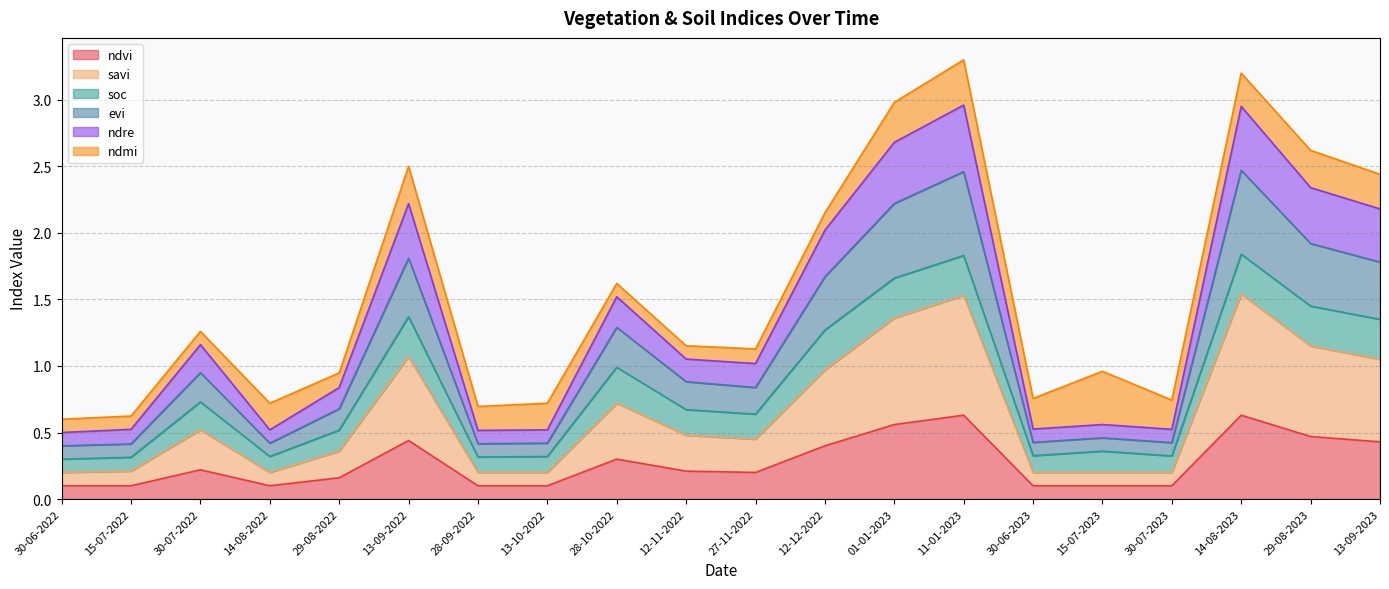

At which category does ndre reach its first local peak?

30-07-2022